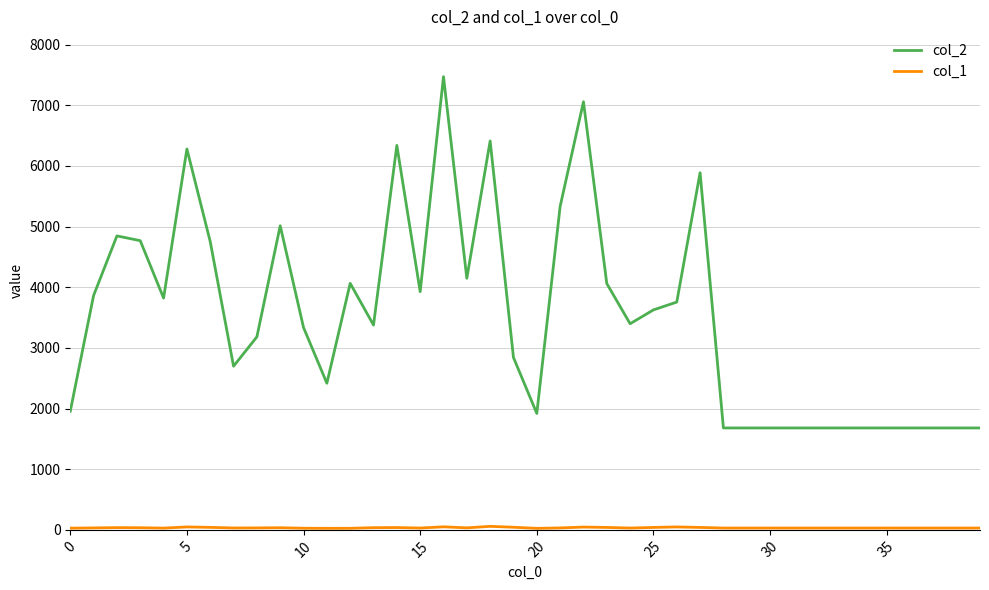

Which series has the widest spread of values?

col_2